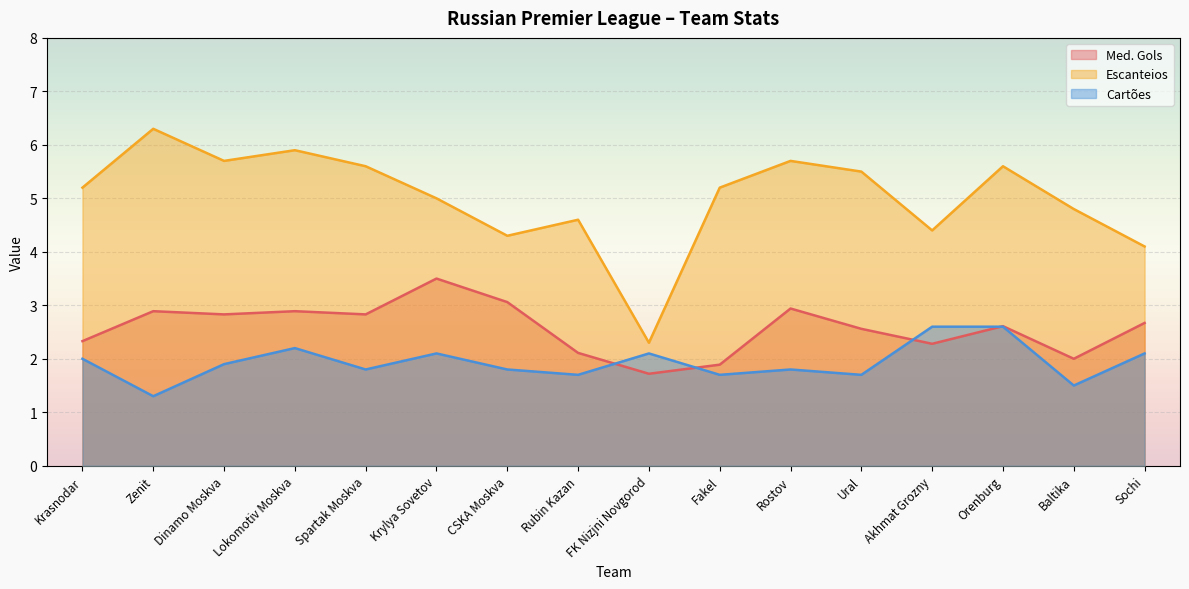

List the series in order of their peak value, lowest first.

Cartões, Med. Gols, Escanteios